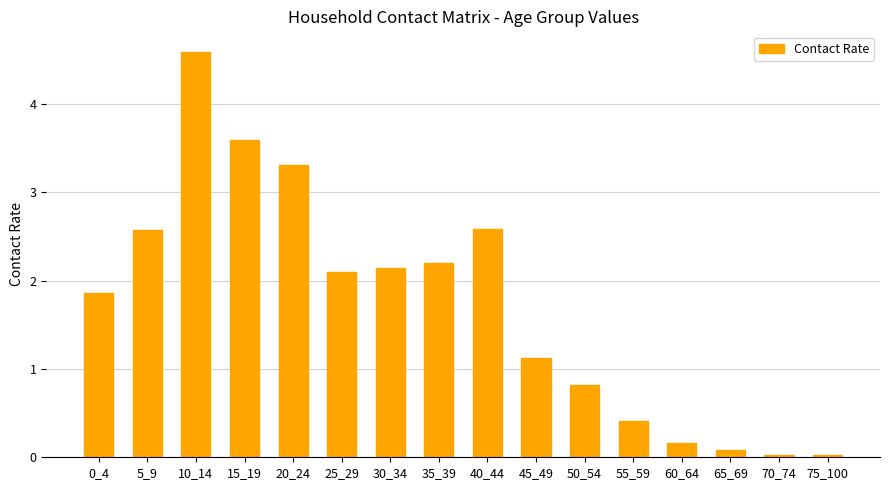

Are the bars horizontal?

No